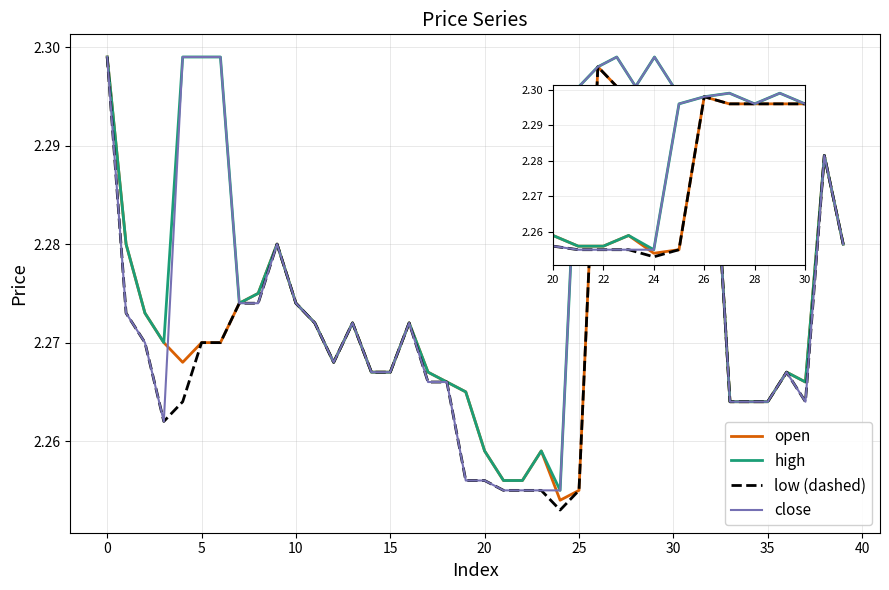

What is the label of the 40th point from the left?

39